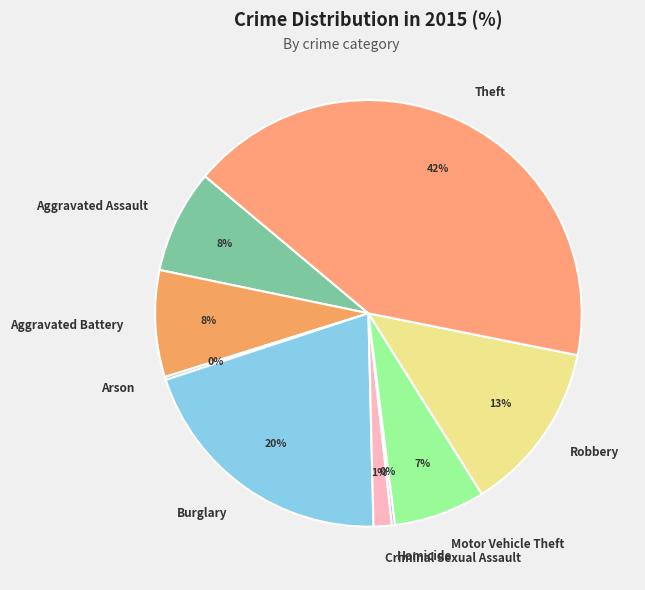

Which category has the biggest portion of the pie?

Theft